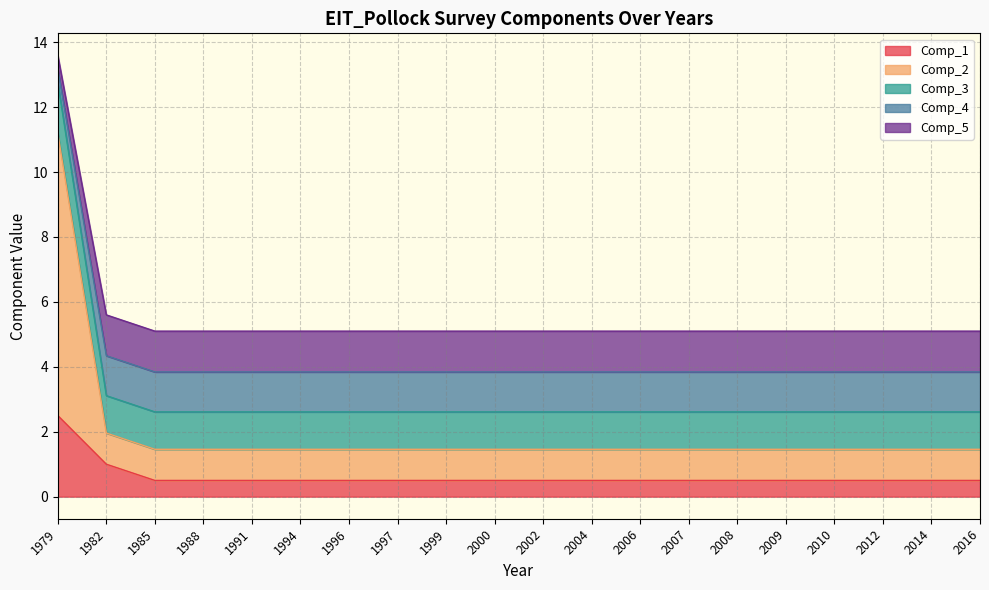

Which category has the lowest value across all series?

1985